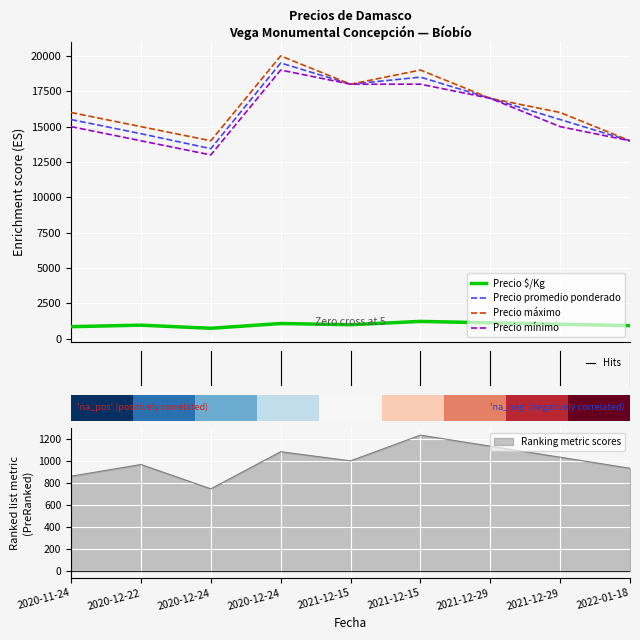

What is the greatest value displayed?

20000